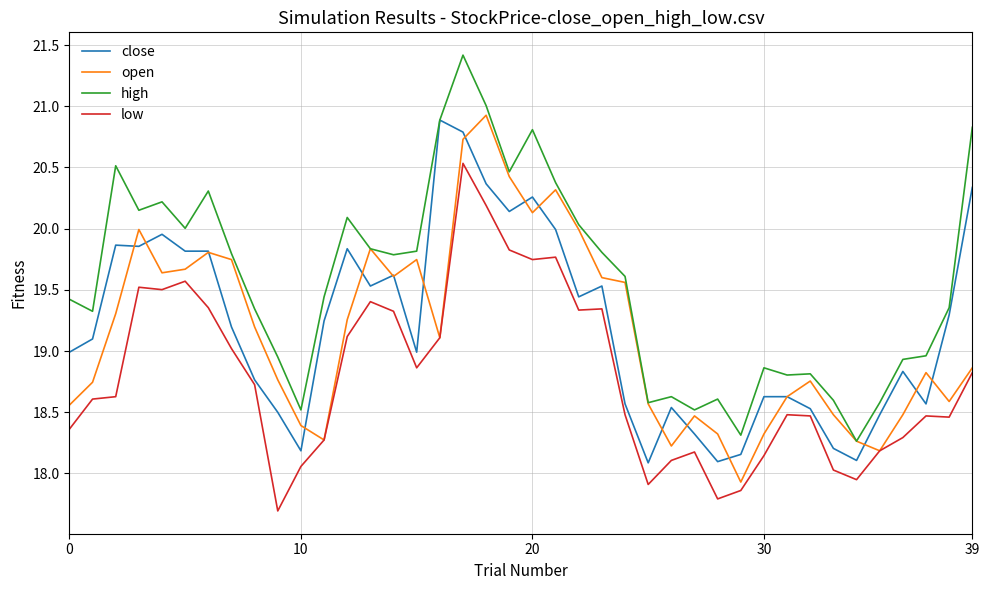

True or false: low and high intersect in this chart.

False